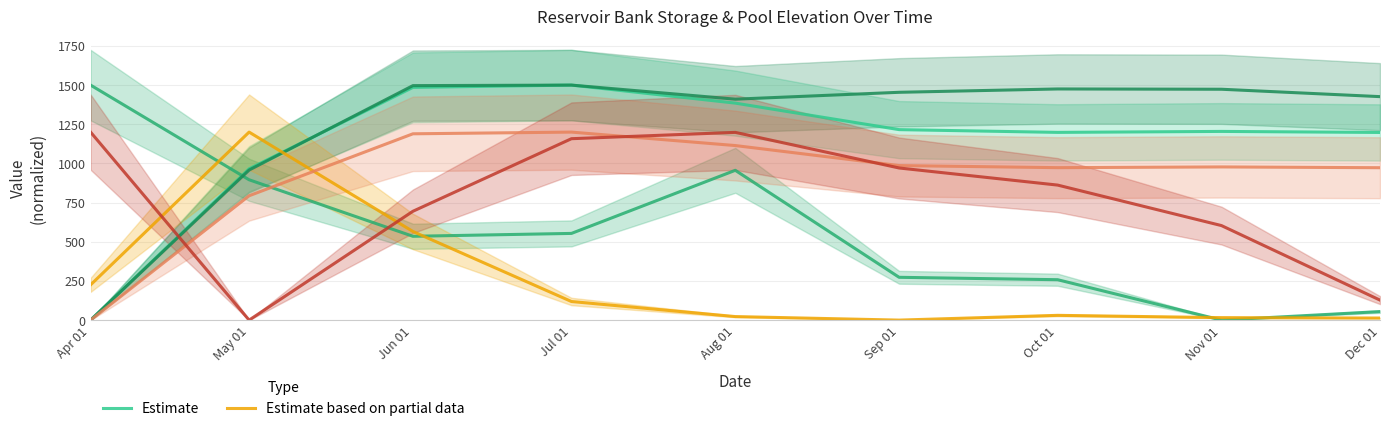

The Estimate series shows 552.3 at Apr 01. True or false?

False